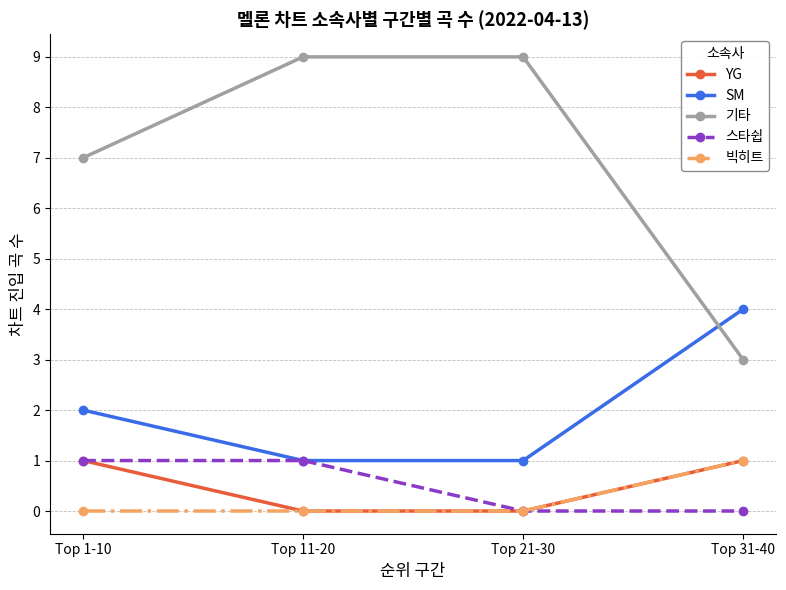

The value of YG at Top 11-20 is 0. True or false?

True